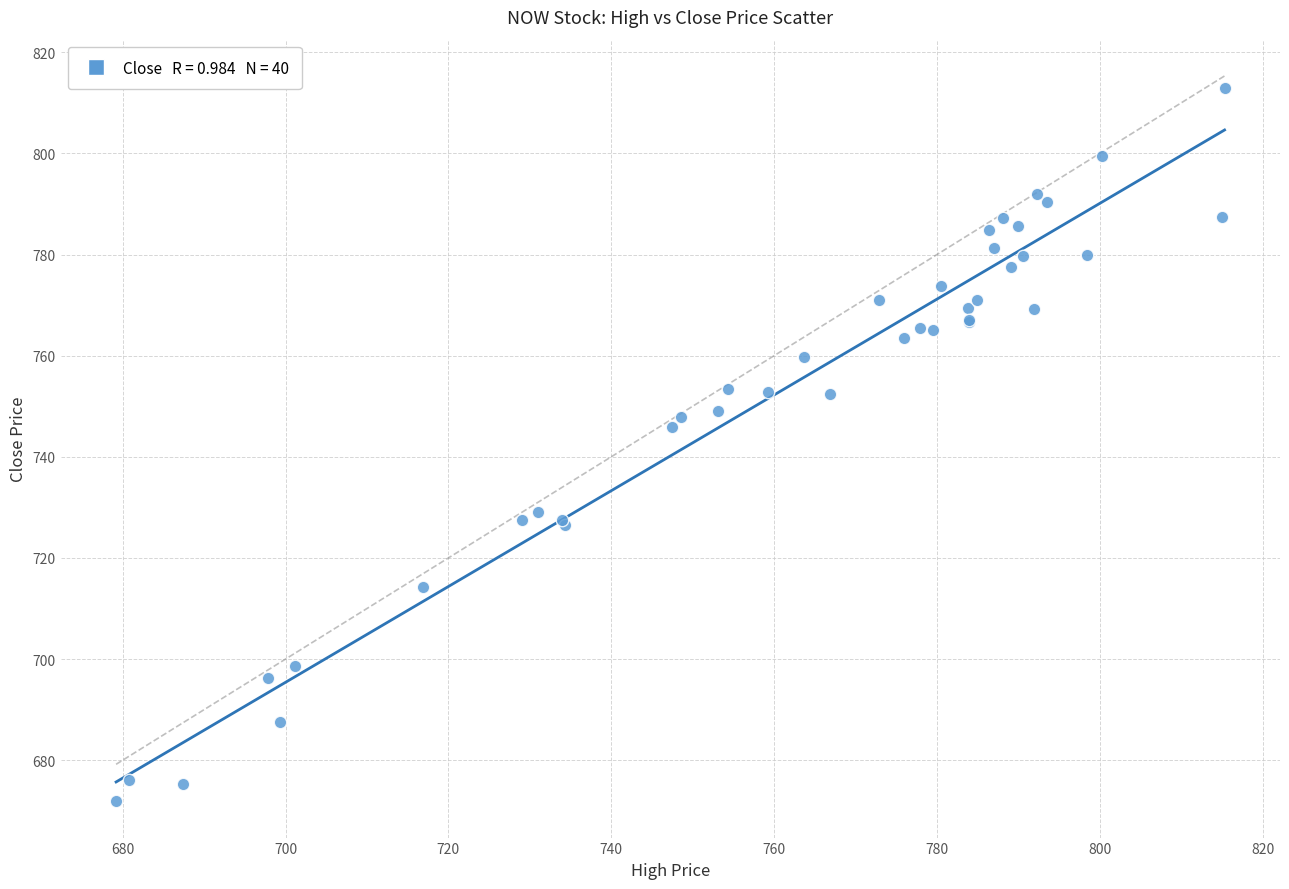

What Y value in the scatter plot is closest to 742?

746.0